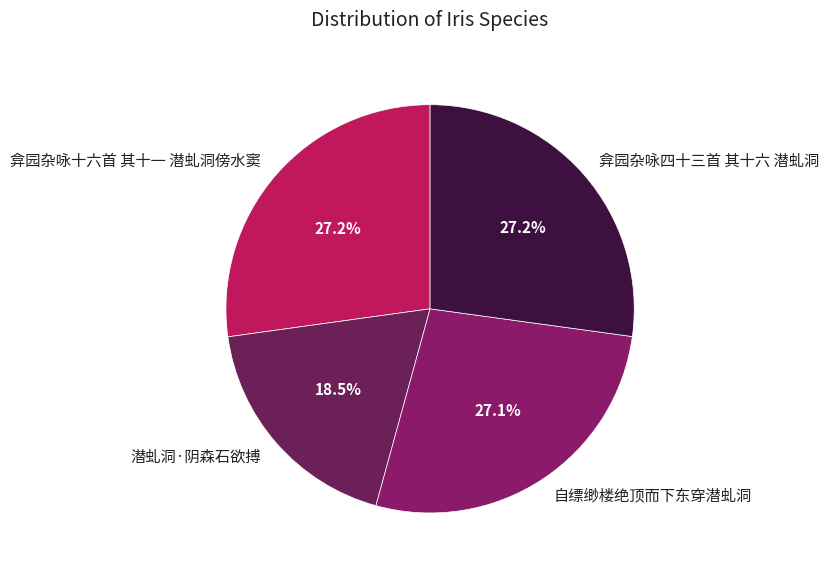

Which category has the smallest portion of the pie?

潜虬洞·阴森石欲搏